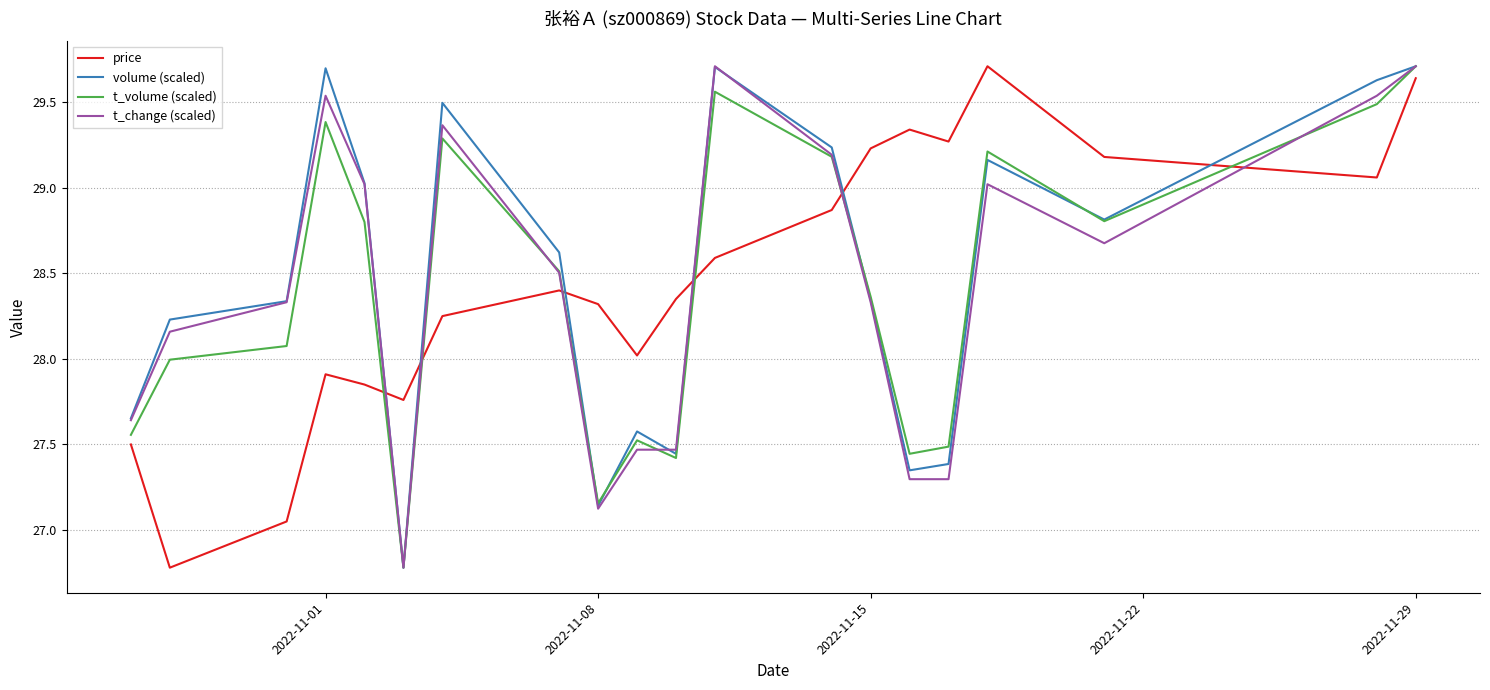

Which series ends up on top after the final intersection of price and volume (scaled)?

volume (scaled)